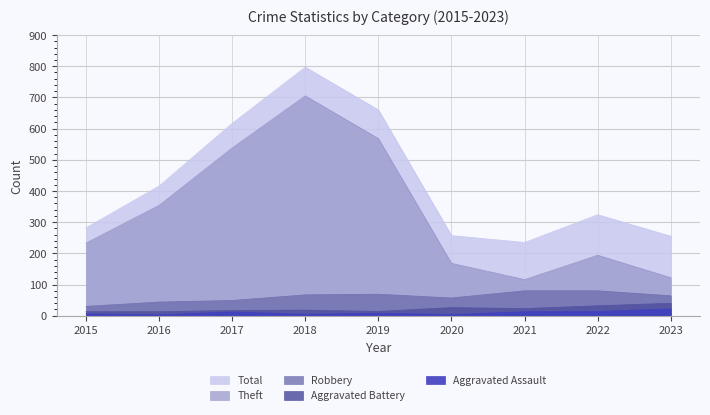

Does the chart display data point markers on the line(s)?

No